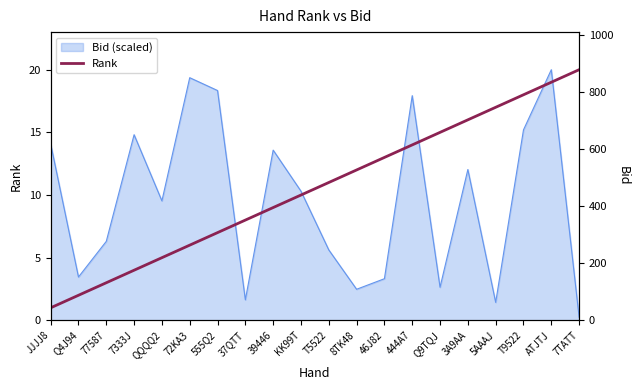

Which category has the highest value across all series?

7TATT